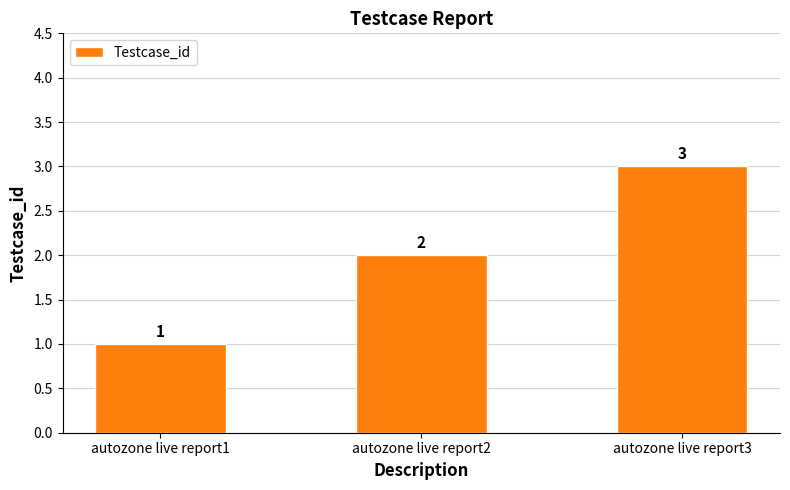

Which has a higher value, autozone live report2 or autozone live report3?

autozone live report3